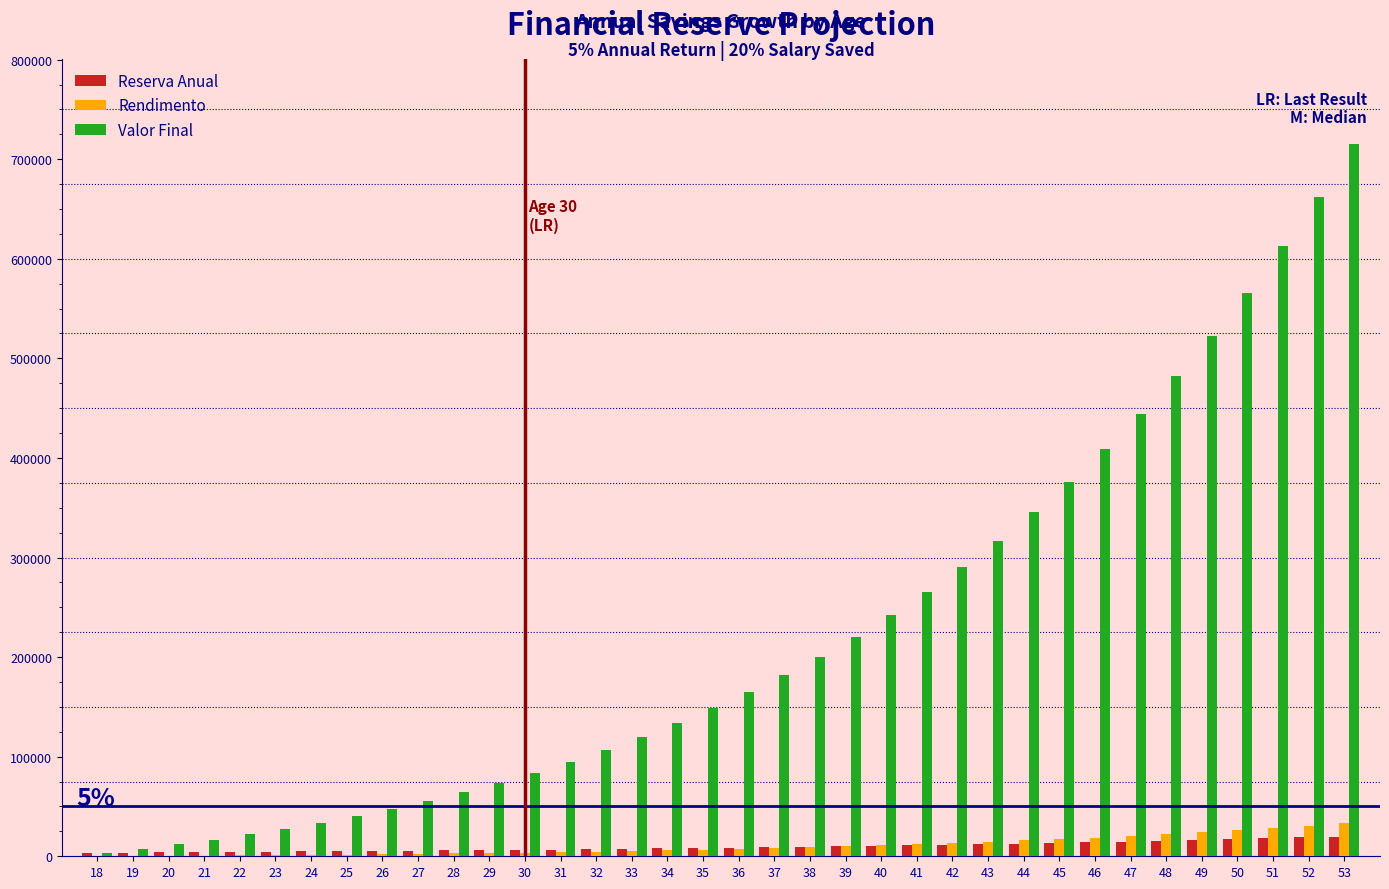

What is the highest value of the Reserva Anual series?

19857.7